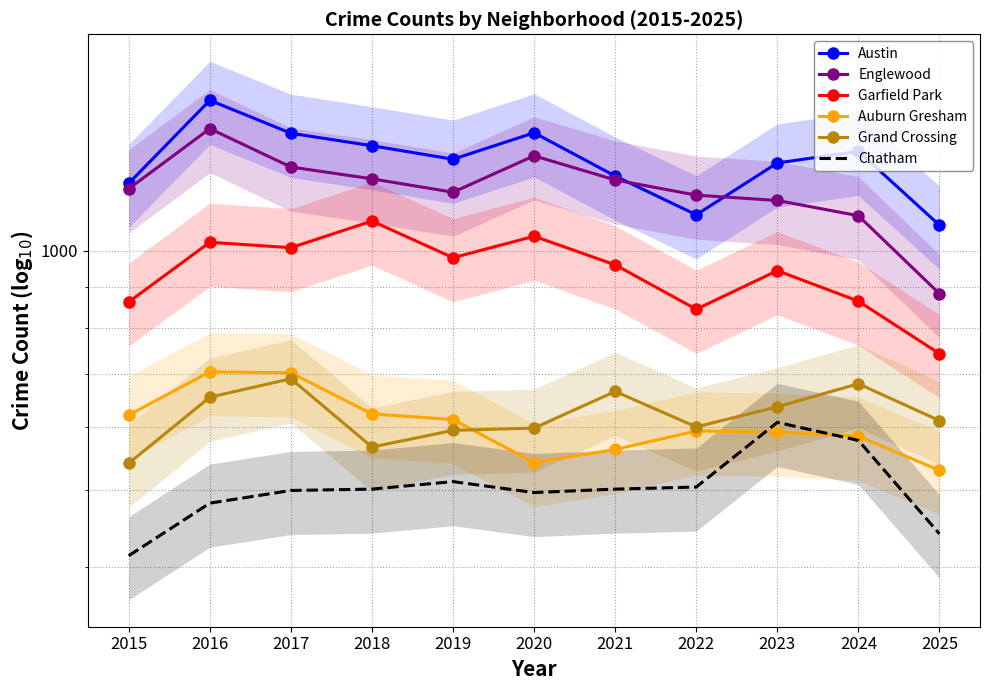

Is it true that Austin equals 2260 at 2020?

False